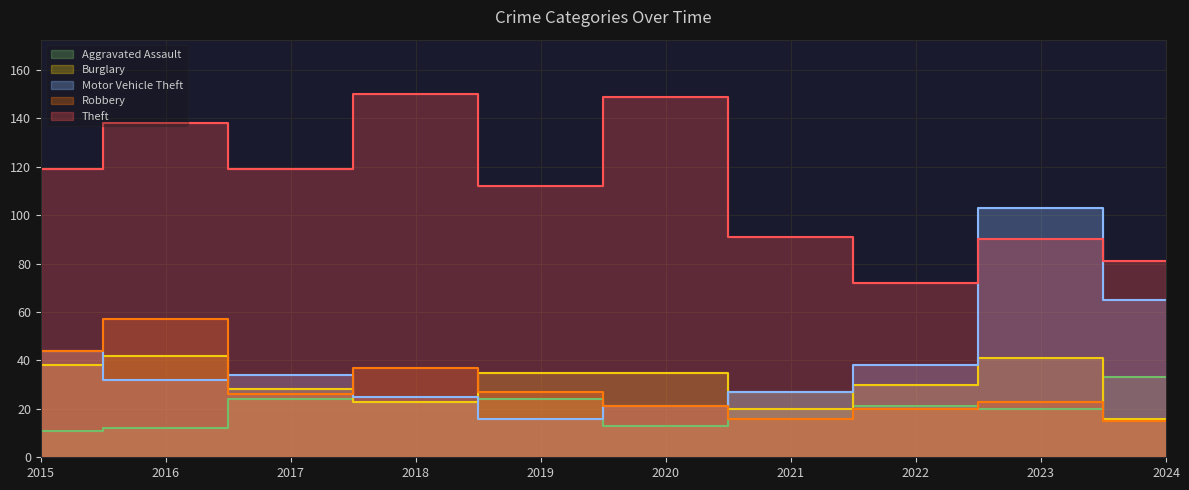

At how many categories does at least one series exceed 47?

10